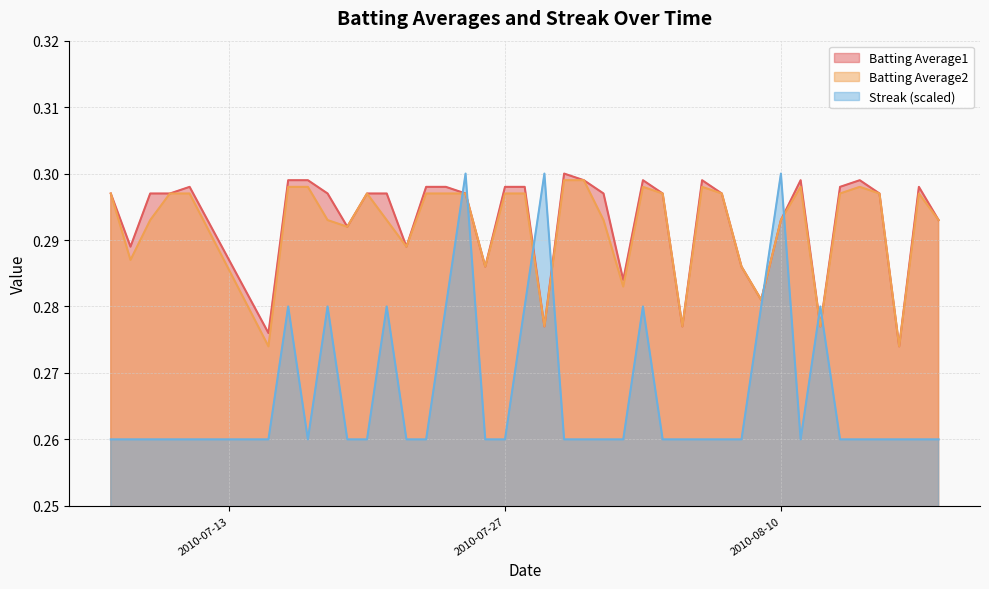

Reading left to right, list all the values displayed in this chart.

Batting Average1: 2010-07-07=0.3	2010-07-08=0.3	2010-07-09=0.3	2010-07-10=0.3	2010-07-11=0.3	2010-07-15=0.3	2010-07-16=0.3	2010-07-17=0.3	2010-07-18=0.3	2010-07-19=0.3	2010-07-20=0.3	2010-07-21=0.3	2010-07-22=0.3	2010-07-23=0.3	2010-07-24=0.3	2010-07-25=0.3	2010-07-26=0.3	2010-07-27=0.3	2010-07-28=0.3	2010-07-29=0.3	2010-07-30=0.3	2010-07-31=0.3	2010-08-01=0.3	2010-08-02=0.3	2010-08-03=0.3	2010-08-04=0.3	2010-08-05=0.3	2010-08-06=0.3	2010-08-07=0.3	2010-08-08=0.3	2010-08-09=0.3	2010-08-10=0.3	2010-08-11=0.3	2010-08-12=0.3	2010-08-13=0.3	2010-08-14=0.3	2010-08-15=0.3	2010-08-16=0.3	2010-08-17=0.3	2010-08-18=0.3
Batting Average2: 2010-07-07=0.3	2010-07-08=0.3	2010-07-09=0.3	2010-07-10=0.3	2010-07-11=0.3	2010-07-15=0.3	2010-07-16=0.3	2010-07-17=0.3	2010-07-18=0.3	2010-07-19=0.3	2010-07-20=0.3	2010-07-21=0.3	2010-07-22=0.3	2010-07-23=0.3	2010-07-24=0.3	2010-07-25=0.3	2010-07-26=0.3	2010-07-27=0.3	2010-07-28=0.3	2010-07-29=0.3	2010-07-30=0.3	2010-07-31=0.3	2010-08-01=0.3	2010-08-02=0.3	2010-08-03=0.3	2010-08-04=0.3	2010-08-05=0.3	2010-08-06=0.3	2010-08-07=0.3	2010-08-08=0.3	2010-08-09=0.3	2010-08-10=0.3	2010-08-11=0.3	2010-08-12=0.3	2010-08-13=0.3	2010-08-14=0.3	2010-08-15=0.3	2010-08-16=0.3	2010-08-17=0.3	2010-08-18=0.3
Streak: 2010-07-07=0.3	2010-07-08=0.3	2010-07-09=0.3	2010-07-10=0.3	2010-07-11=0.3	2010-07-15=0.3	2010-07-16=0.3	2010-07-17=0.3	2010-07-18=0.3	2010-07-19=0.3	2010-07-20=0.3	2010-07-21=0.3	2010-07-22=0.3	2010-07-23=0.3	2010-07-24=0.3	2010-07-25=0.3	2010-07-26=0.3	2010-07-27=0.3	2010-07-28=0.3	2010-07-29=0.3	2010-07-30=0.3	2010-07-31=0.3	2010-08-01=0.3	2010-08-02=0.3	2010-08-03=0.3	2010-08-04=0.3	2010-08-05=0.3	2010-08-06=0.3	2010-08-07=0.3	2010-08-08=0.3	2010-08-09=0.3	2010-08-10=0.3	2010-08-11=0.3	2010-08-12=0.3	2010-08-13=0.3	2010-08-14=0.3	2010-08-15=0.3	2010-08-16=0.3	2010-08-17=0.3	2010-08-18=0.3